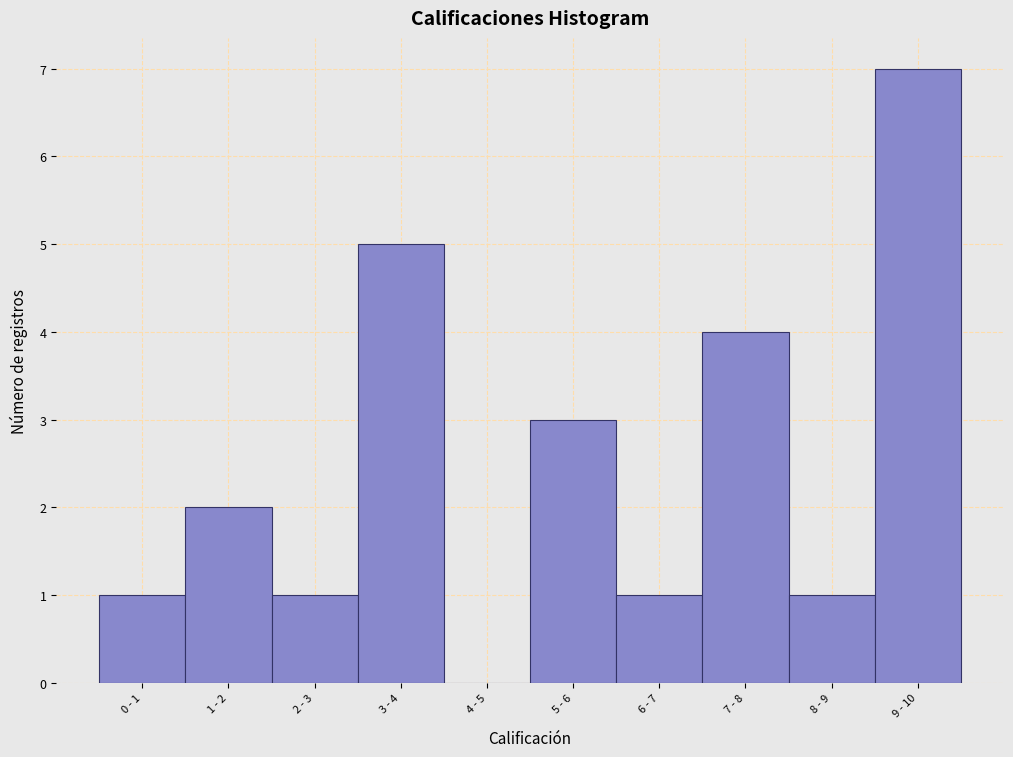

Reading left to right, transcribe all the data shown in this chart.

0 - 1=1	1 - 2=2	2 - 3=1	3 - 4=5	4 - 5=0	5 - 6=3	6 - 7=1	7 - 8=4	8 - 9=1	9 - 10=7